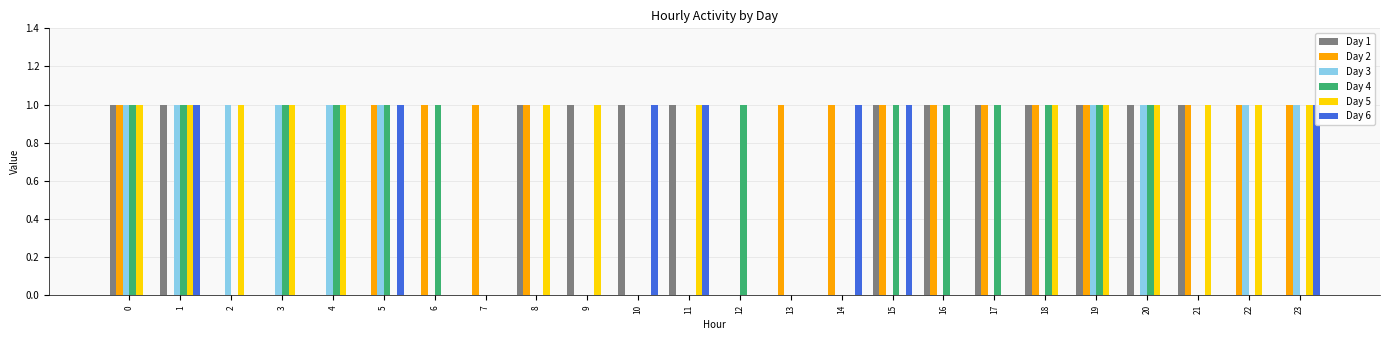

What is the maximum value for Day 6?

1